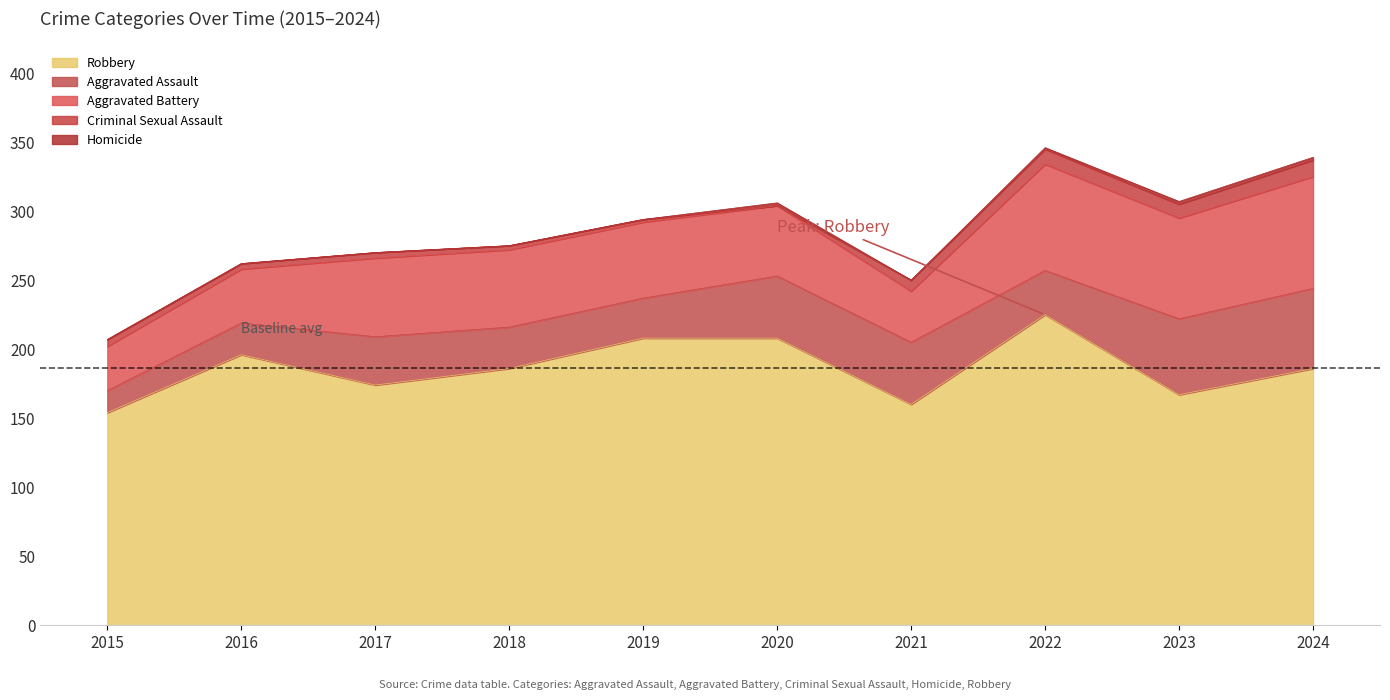

Read the Criminal Sexual Assault value at 2016.

4